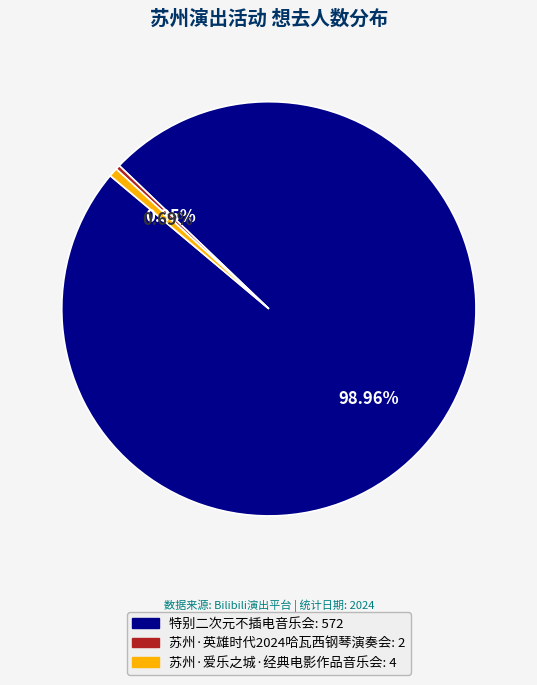

Is there any slice that represents more than half of the pie?

Yes